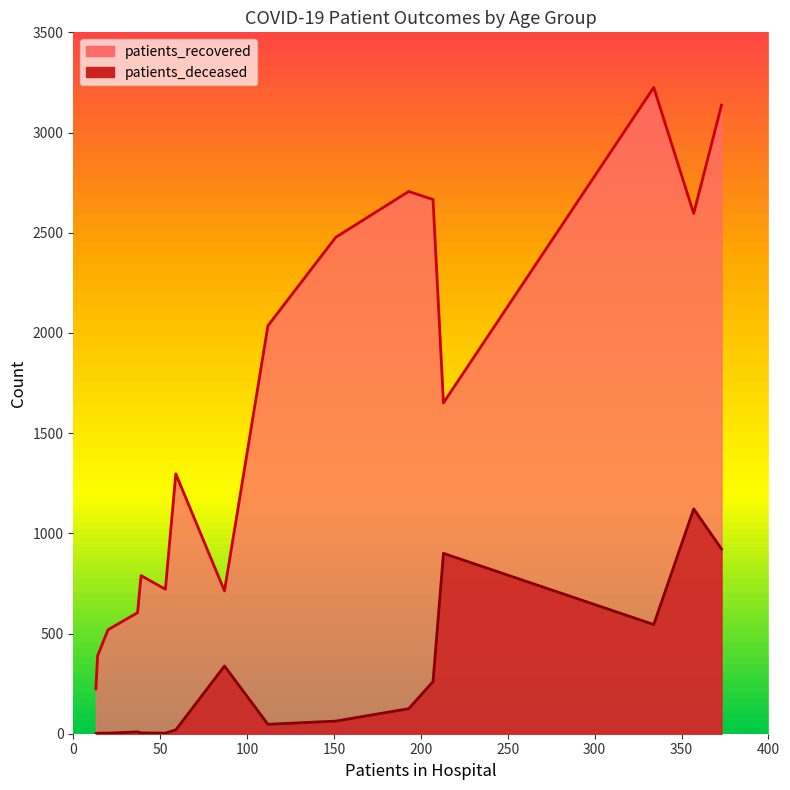

Rank the series by their maximum value, from highest to lowest.

patients_recovered, patients_deceased